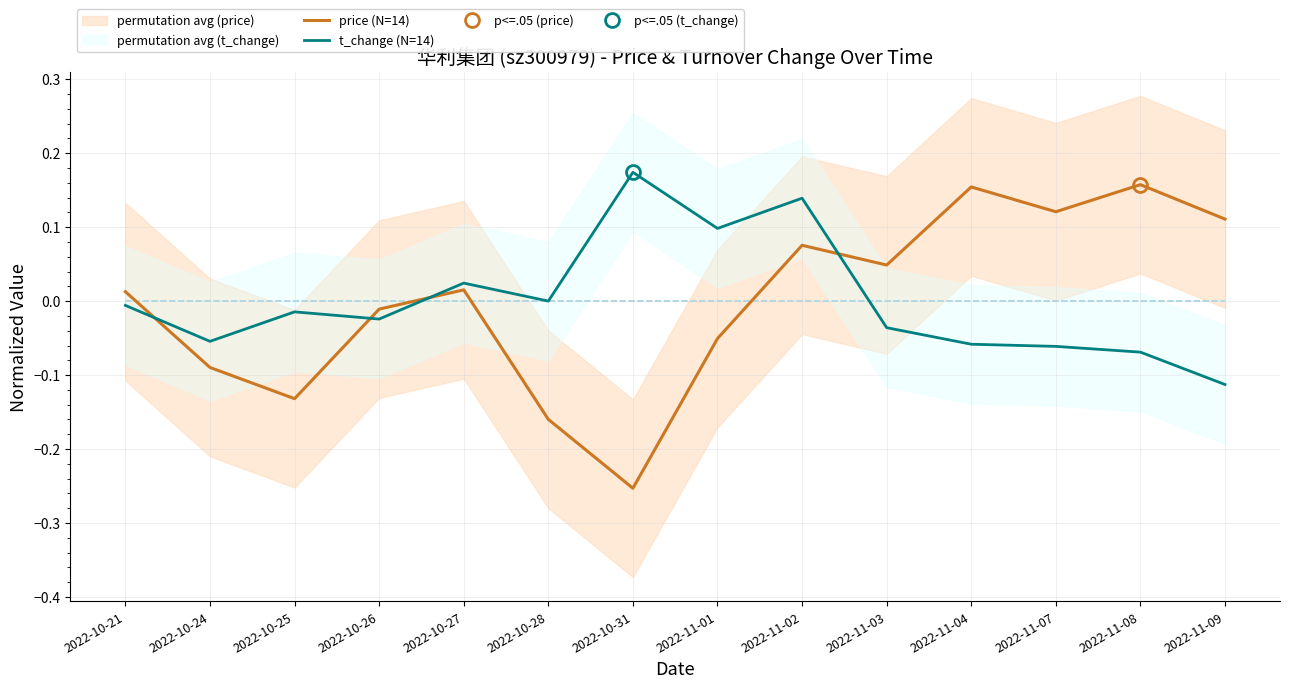

After their last crossing, which series has the higher values: price (N=14) or t_change (N=14)?

price (N=14)